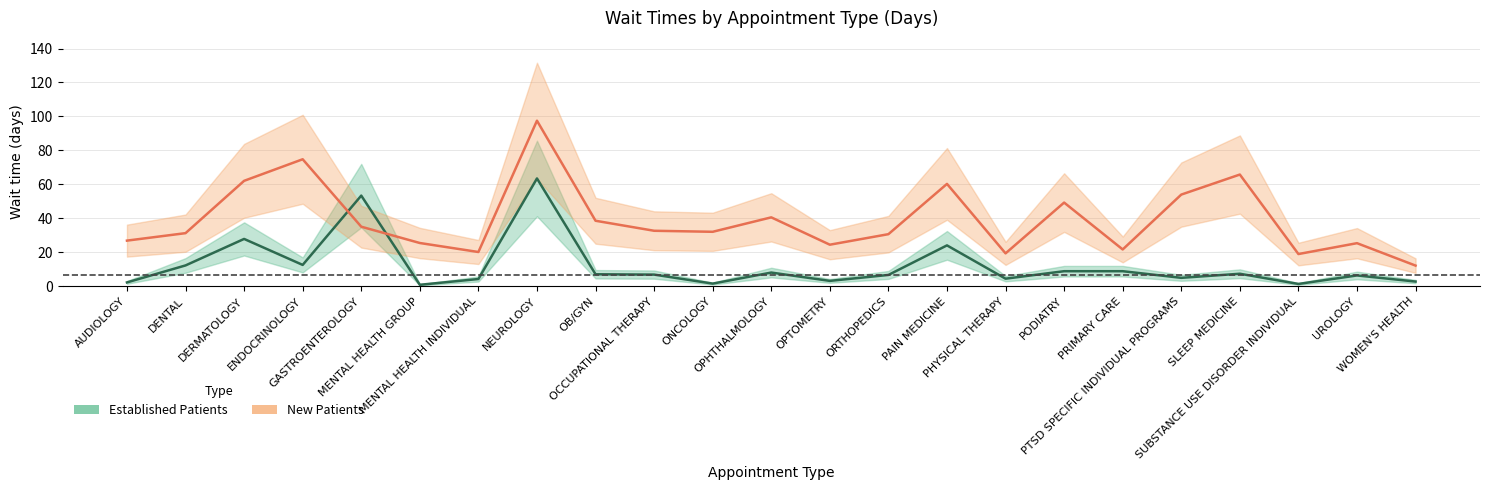

Reading right to left, extract all data points from this chart.

EstablishedPatients: 2.8	6.4	1.4	7.4	5.0	8.9	8.9	4.5	24.1	6.7	3.2	8.1	1.6	6.9	7.1	63.5	4.3	0.9	53.4	12.6	27.9	12.3	2.3
NewPatients: 12.2	25.4	19.0	65.8	54.0	21.7	49.3	19.4	60.3	30.7	24.5	40.6	32.1	32.7	38.6	97.5	20.2	25.5	35.1	74.8	62.1	31.3	26.9